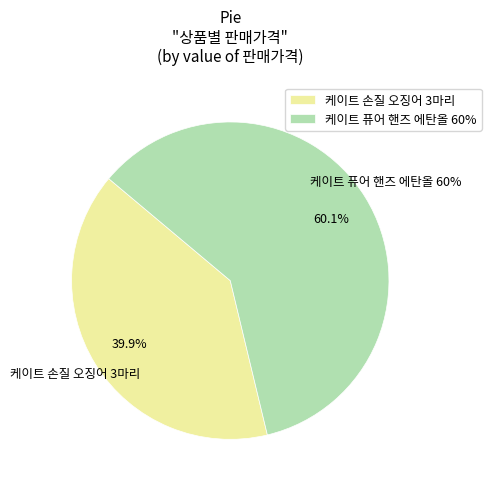

To the nearest percent, what percentage of the pie is 케이트 손질 오징어 3마리?

40%